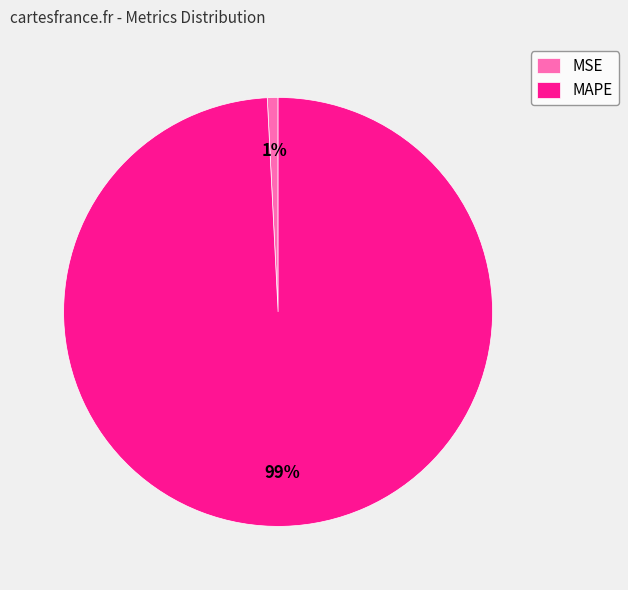

Do MSE and MAPE together represent more than half of the pie?

Yes